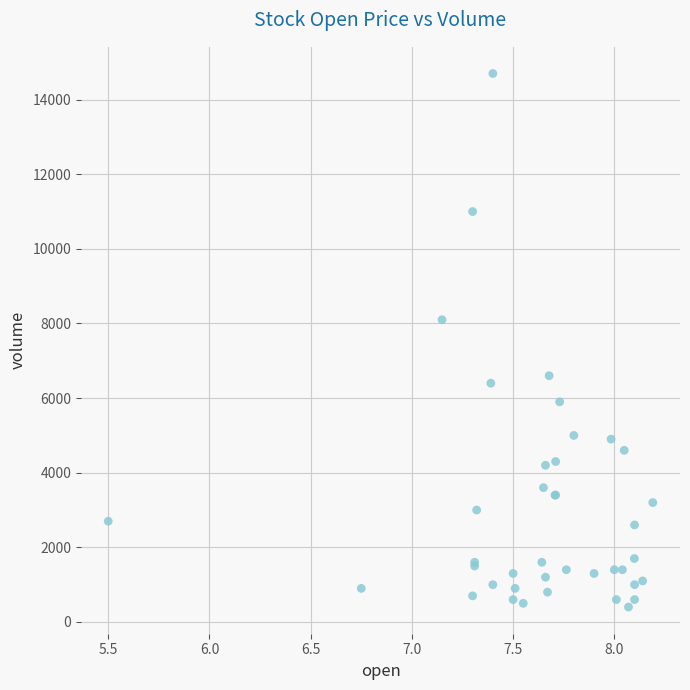

What Y value in the scatter plot is closest to 7550?

8100